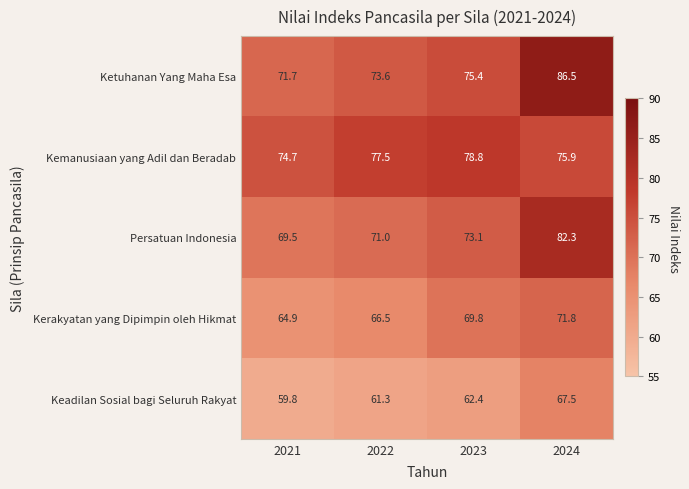

At which category is the sum across all series the highest?

2024